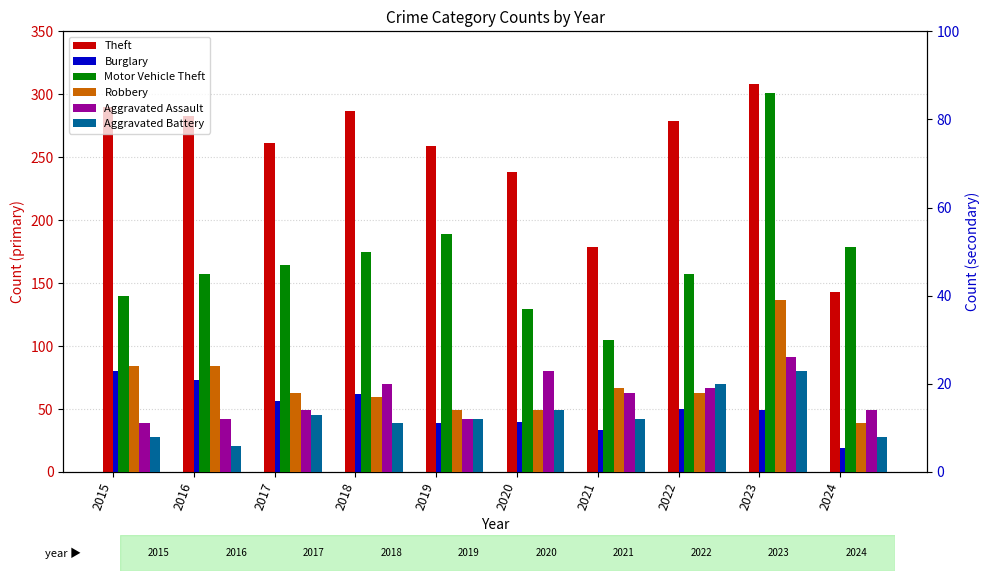

Which has a higher value, 2019 or 2018?

2018